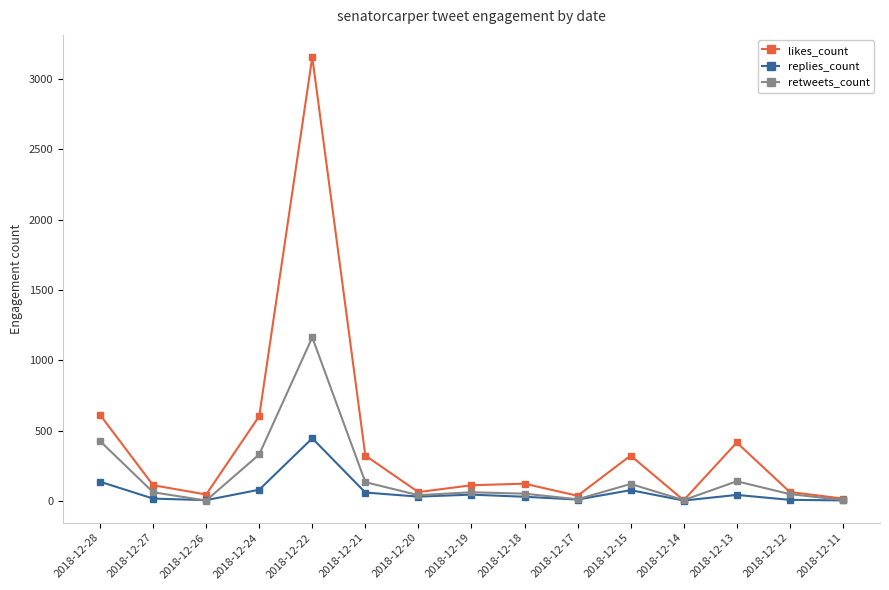

At which category is the sum across all series the highest?

2018-12-22